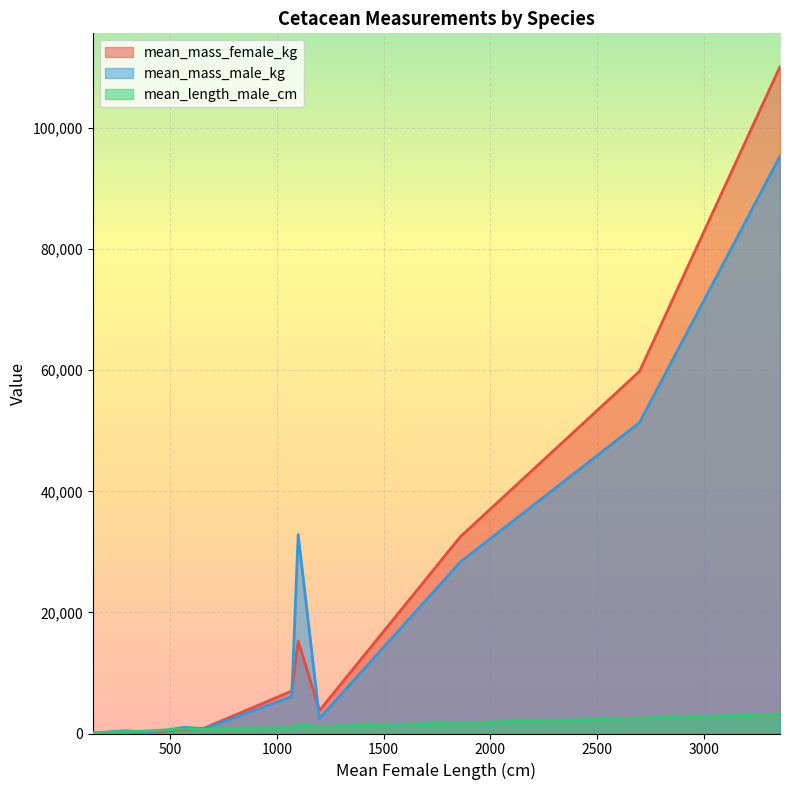

How many interior local valleys does the mean_mass_male_kg series have?

2